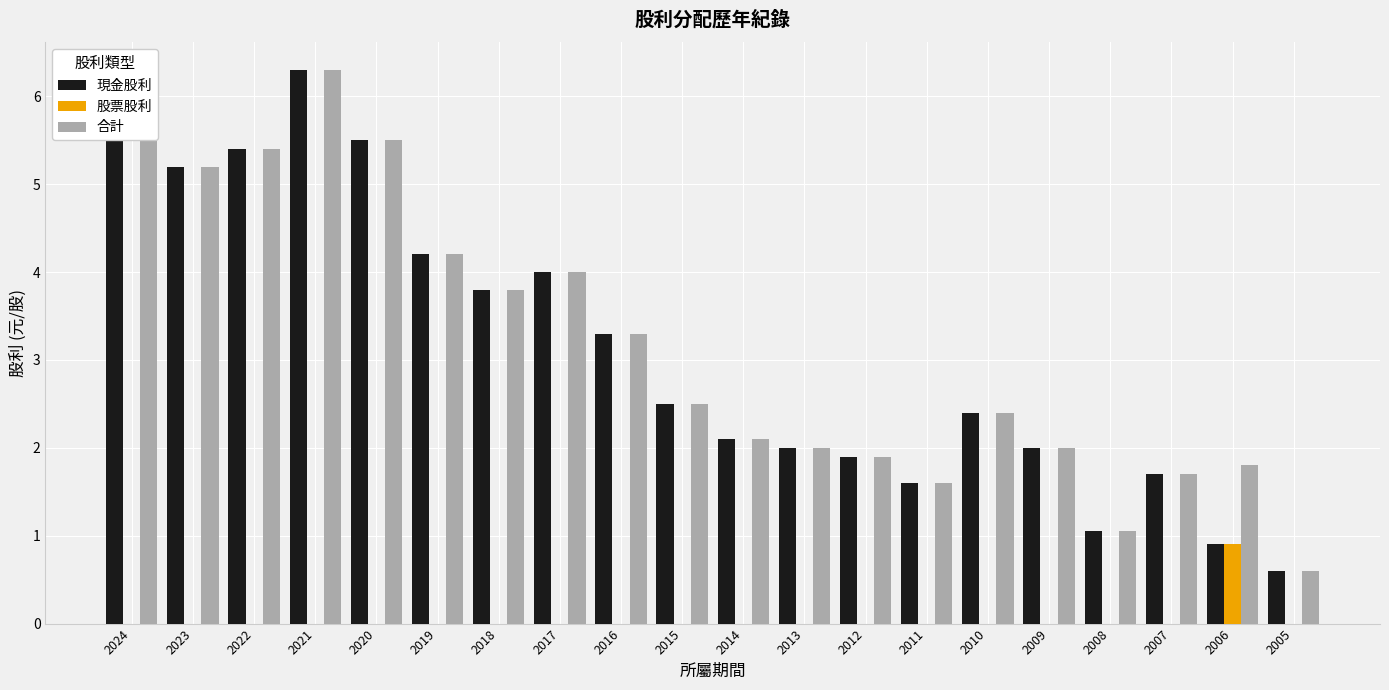

How many distinct data groups are displayed?

3